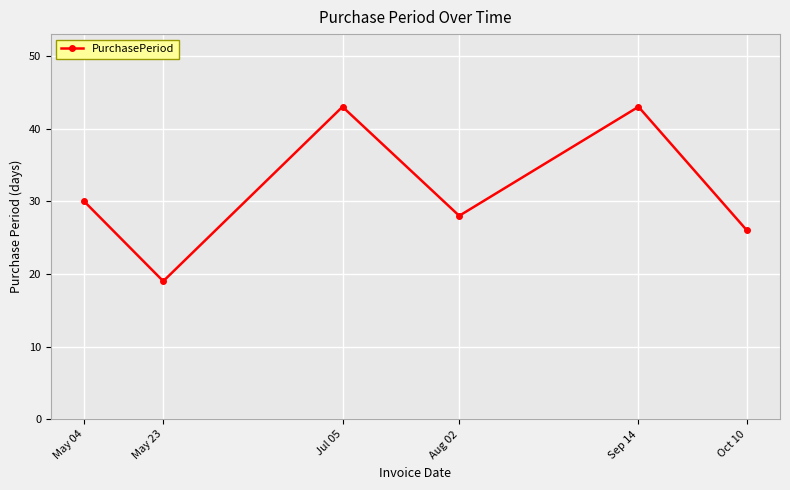

What is the average value?

32